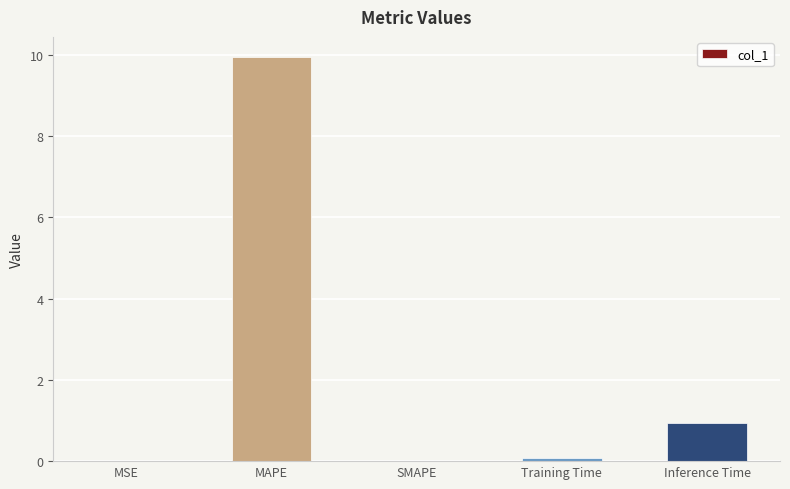

At which category does the chart reach its peak across all series?

MAPE